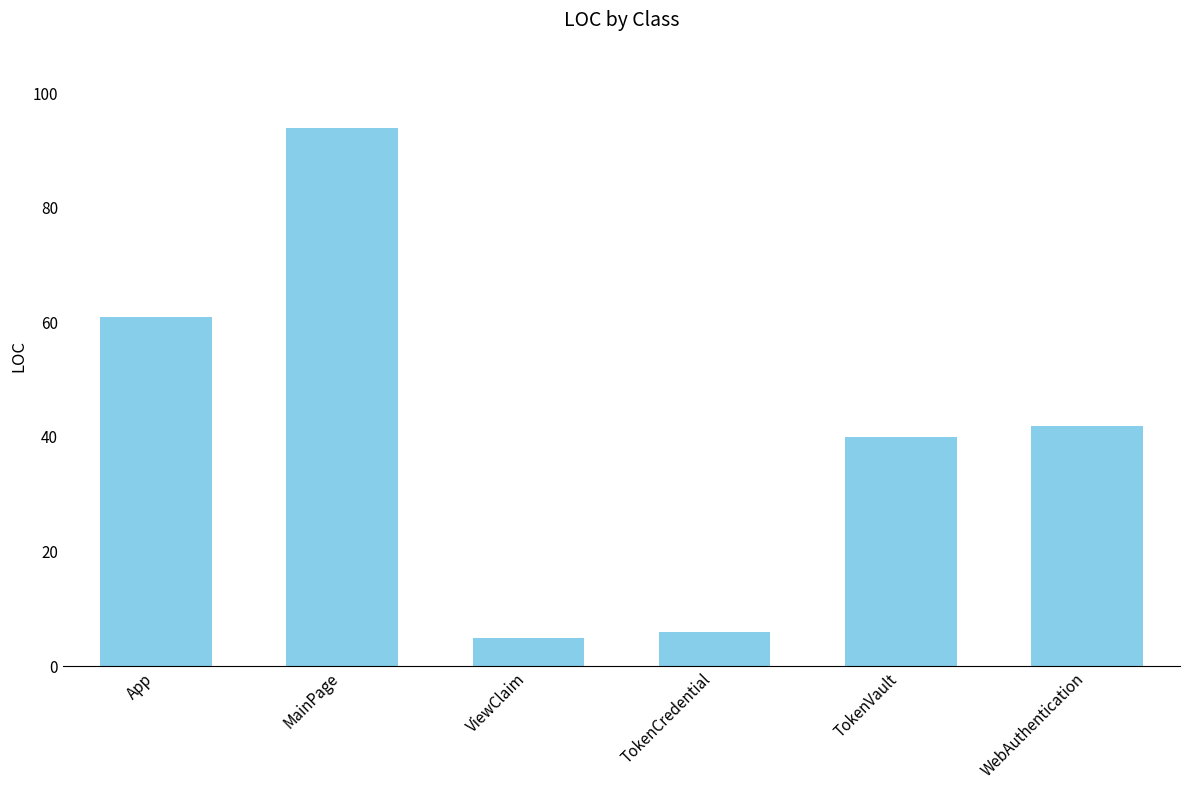

Between App and MainPage, which is larger?

MainPage